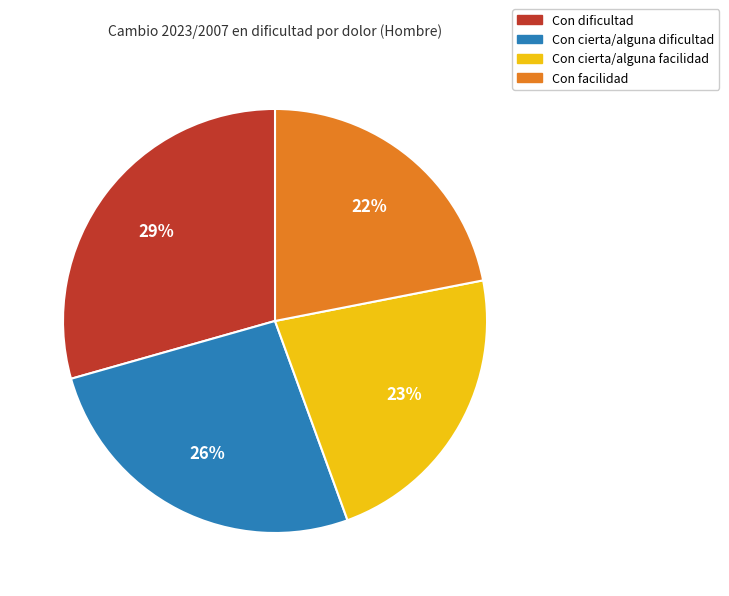

The Con facilidad slice represents 13% of the pie. True or false?

False